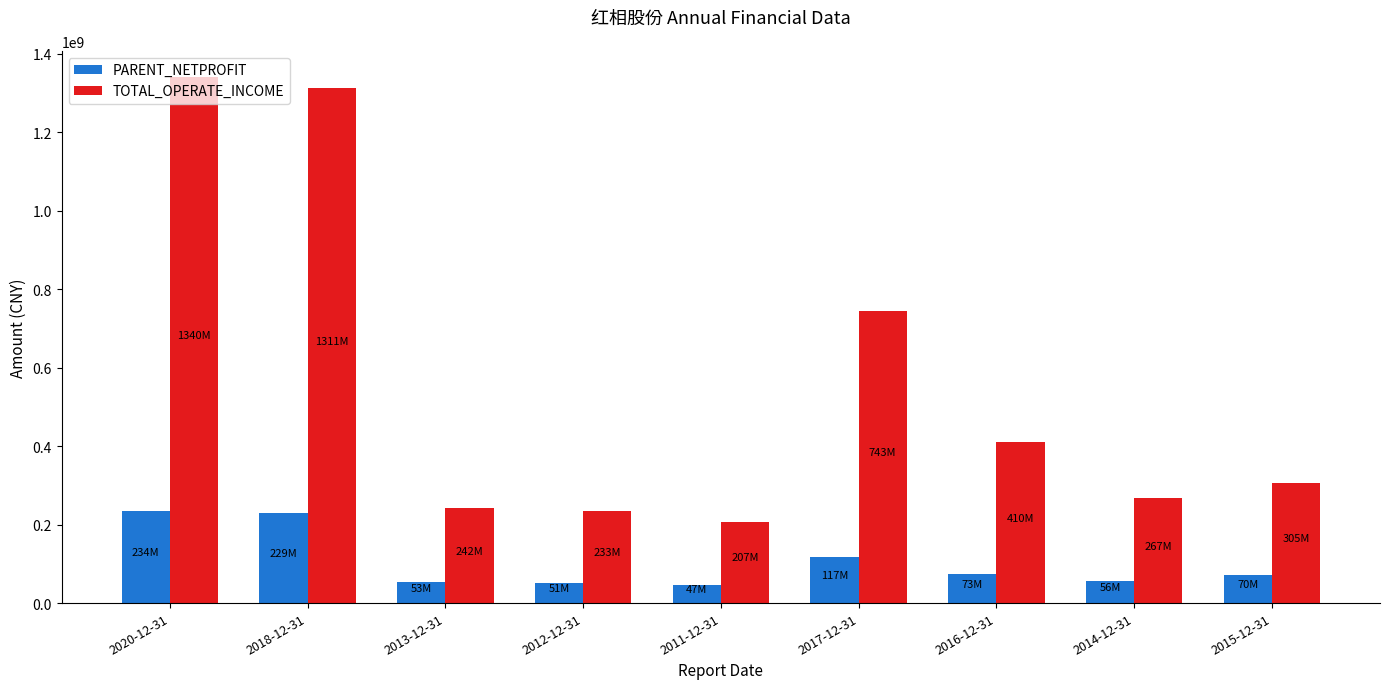

What is the sum of the TOTAL_OPERATE_INCOME values at 2017-12-31 and 2018-12-31?

2055354999.8